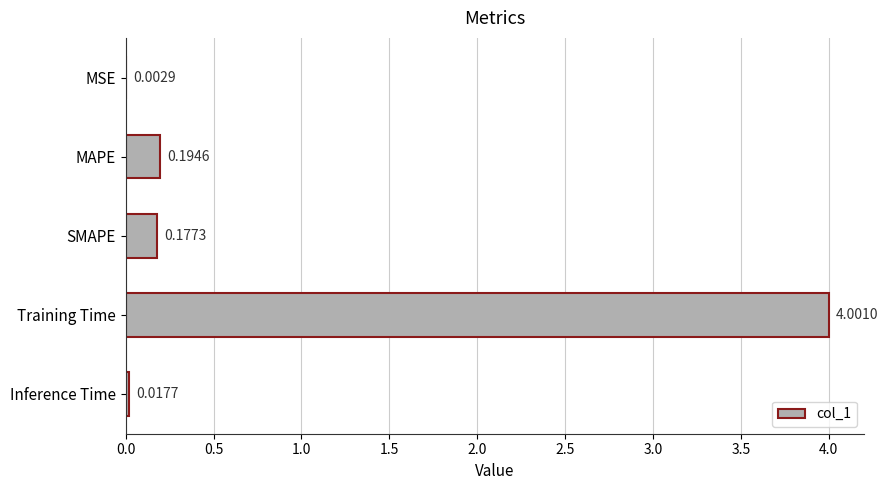

What is the change in value from MAPE to Training Time?

+3.8